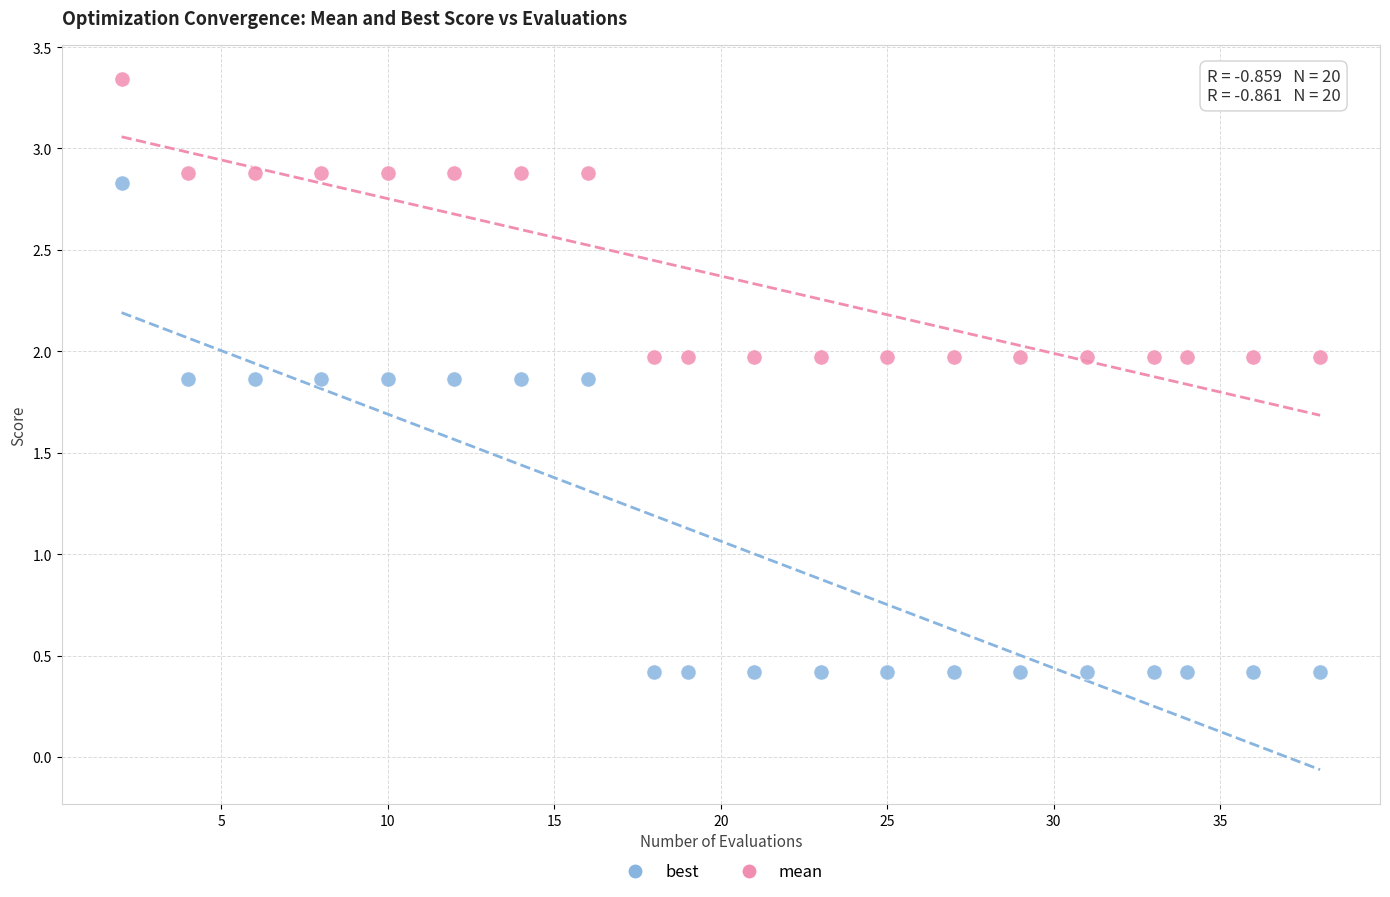

Which series reaches the maximum Y coordinate?

mean